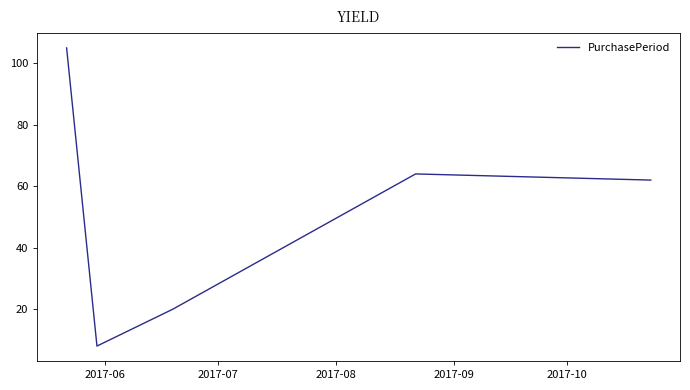

What is the greatest value displayed?

105